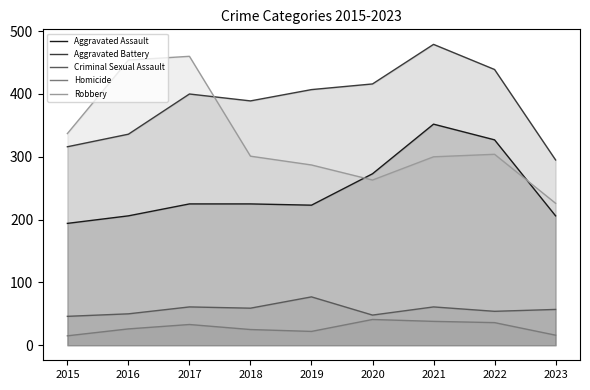

What are all the series names shown in the legend?

Aggravated Assault, Aggravated Battery, Criminal Sexual Assault, Homicide, Robbery